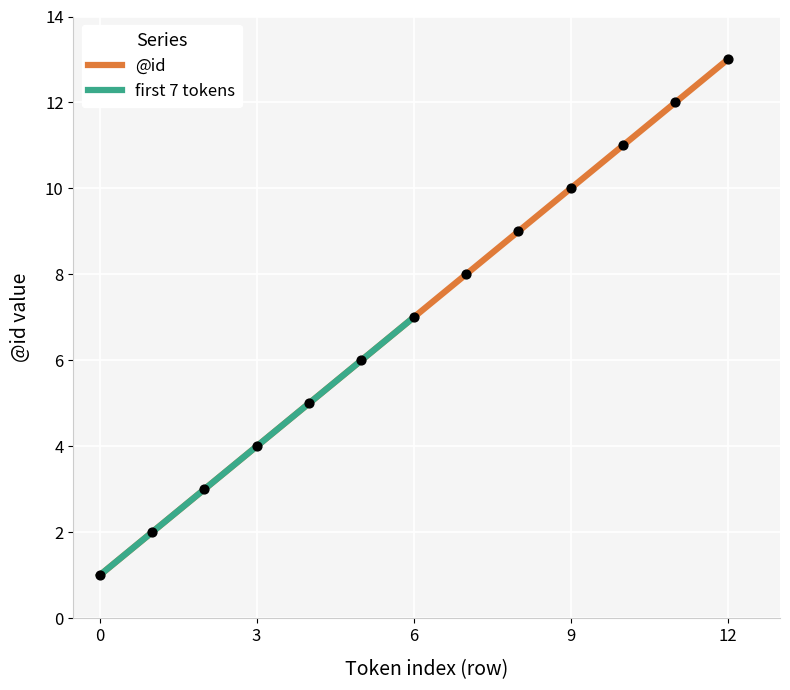

What is the ratio of the value at 6 to the value at 2?

2.3